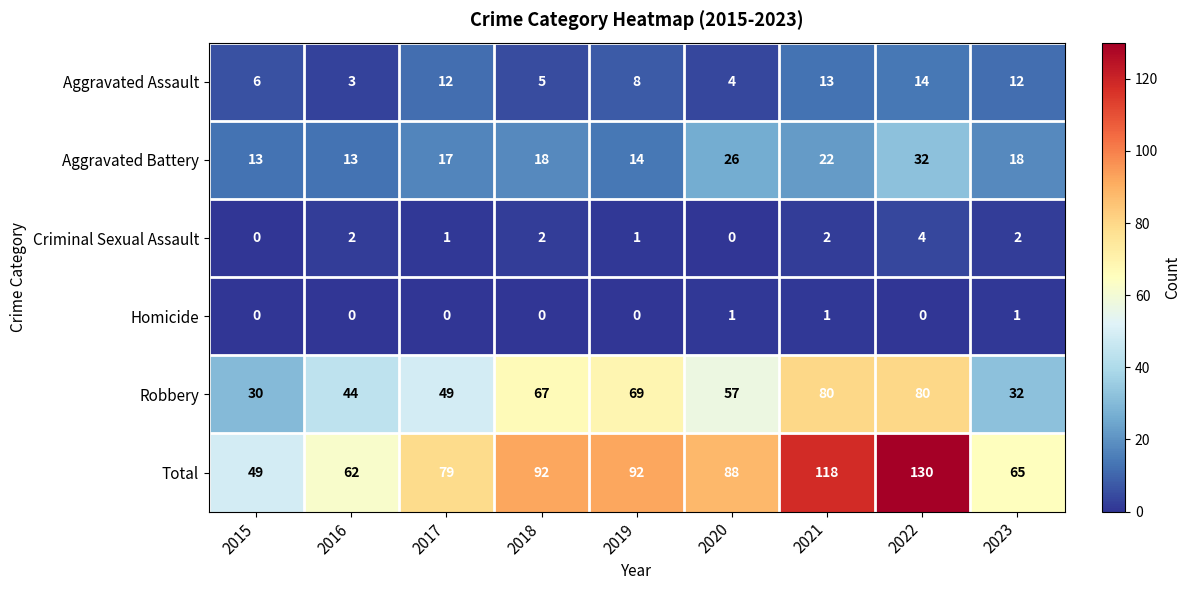

At which label does Total reach its minimum?

2015